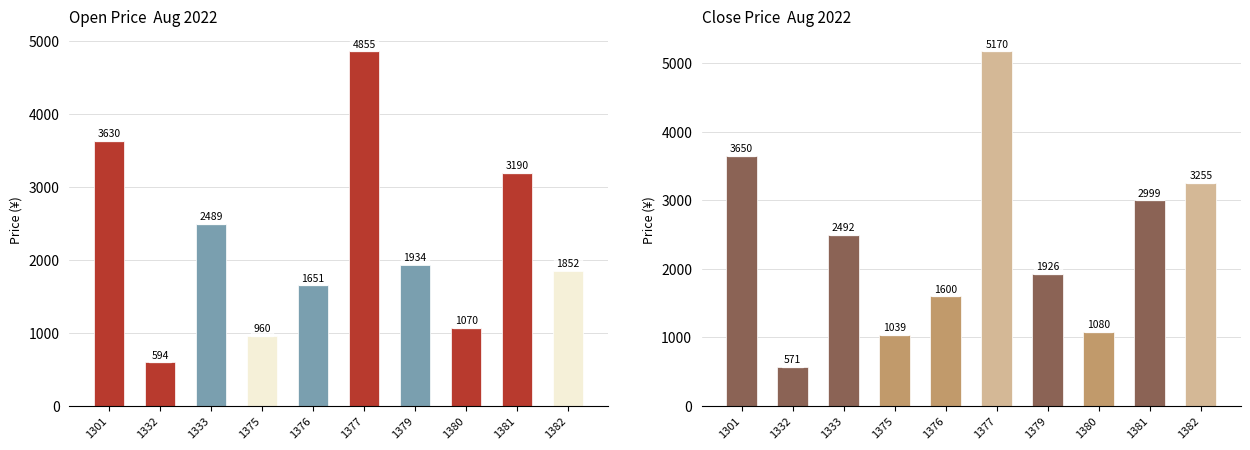

The Close series shows 7894 at 1377. True or false?

False